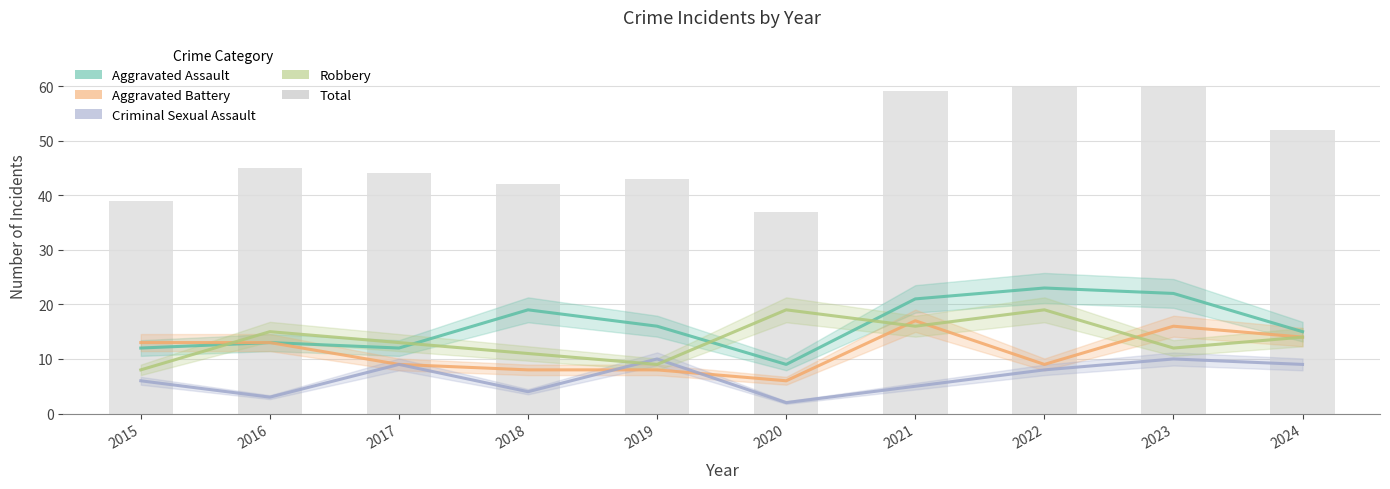

Reading left to right, list all the values displayed in this chart.

Aggravated Assault: 2015=12	2016=13	2017=12	2018=19	2019=16	2020=9	2021=21	2022=23	2023=22	2024=15
Aggravated Battery: 2015=13	2016=13	2017=9	2018=8	2019=8	2020=6	2021=17	2022=9	2023=16	2024=14
Criminal Sexual Assault: 2015=6	2016=3	2017=9	2018=4	2019=10	2020=2	2021=5	2022=8	2023=10	2024=9
Robbery: 2015=8	2016=15	2017=13	2018=11	2019=9	2020=19	2021=16	2022=19	2023=12	2024=14
Total: 2015=39	2016=45	2017=44	2018=42	2019=43	2020=37	2021=59	2022=60	2023=60	2024=52